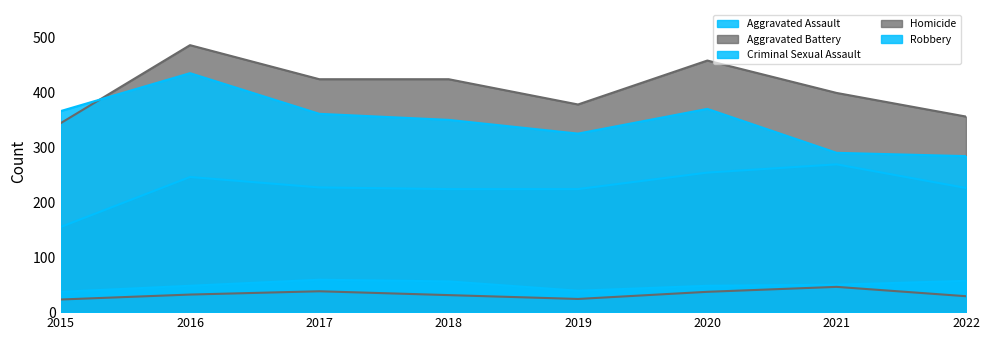

Reading left to right, what are all the values shown in this chart?

Aggravated Assault: 155	246	227	224	224	254	269	226
Aggravated Battery: 344	486	424	424	378	458	399	356
Criminal Sexual Assault: 37	48	59	56	39	48	50	57
Homicide: 23	32	38	31	24	37	46	29
Robbery: 366	435	361	350	325	370	290	284